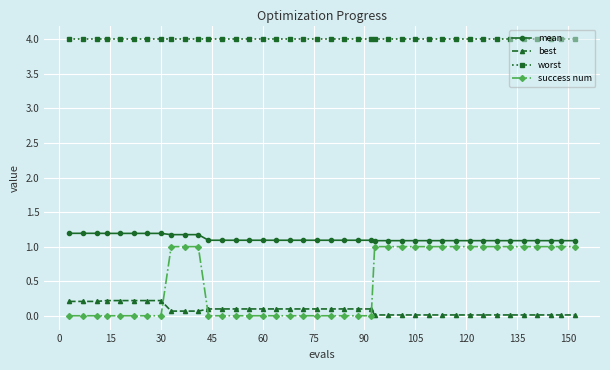

What is the value of the worst point at the 7th from the left?

4.0